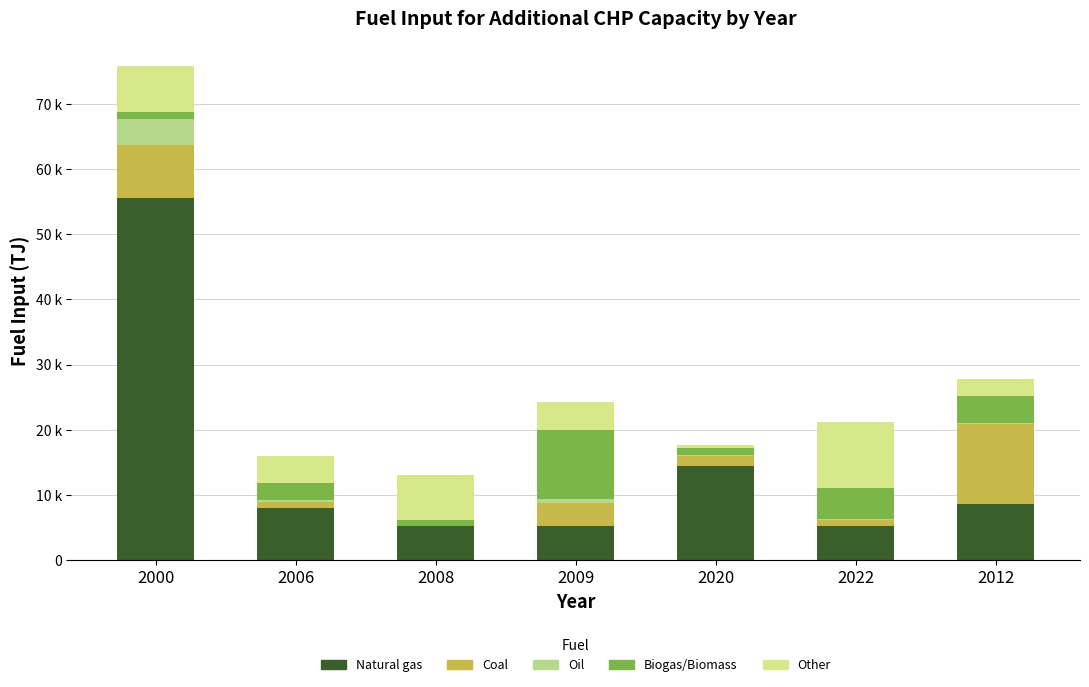

Does the chart contain stacked bars?

Yes